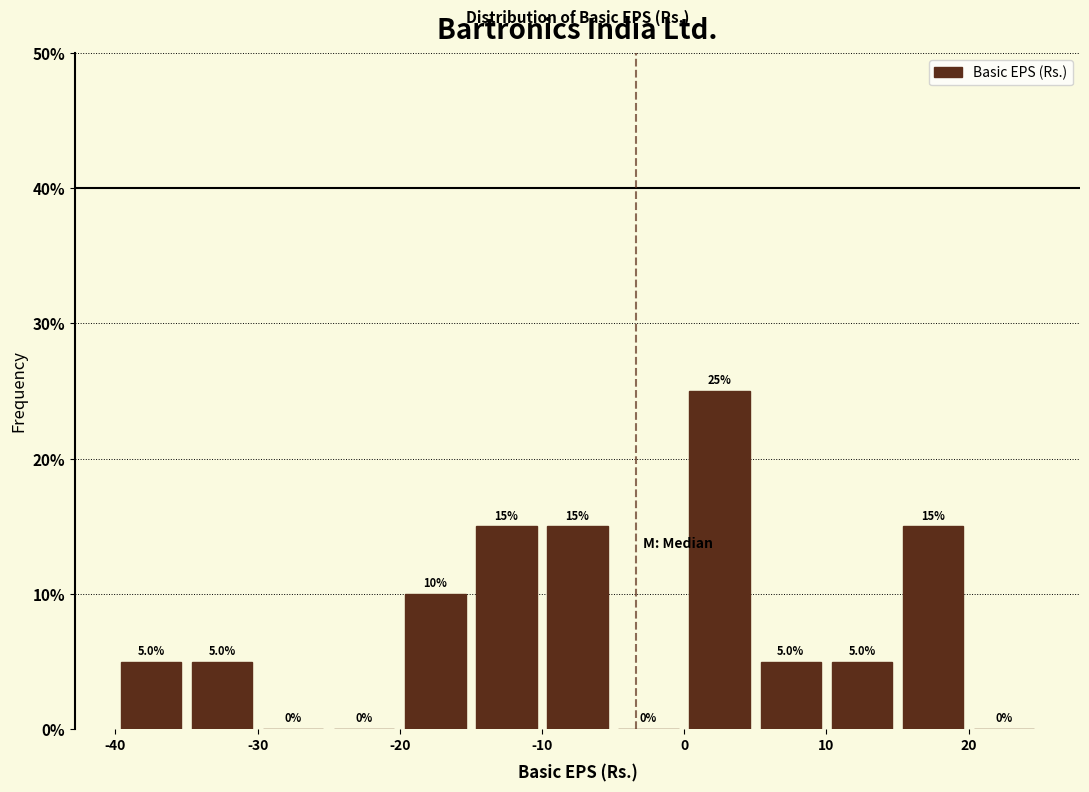

What is the height of the bar covering 0 to 5 on the x-axis?

25.0